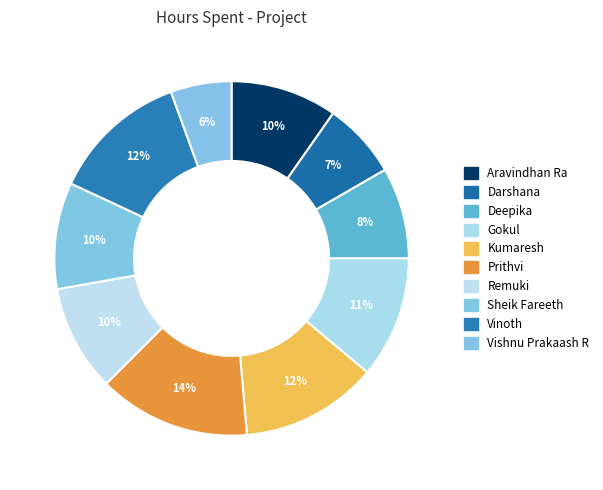

Count the number of slices in the pie.

10